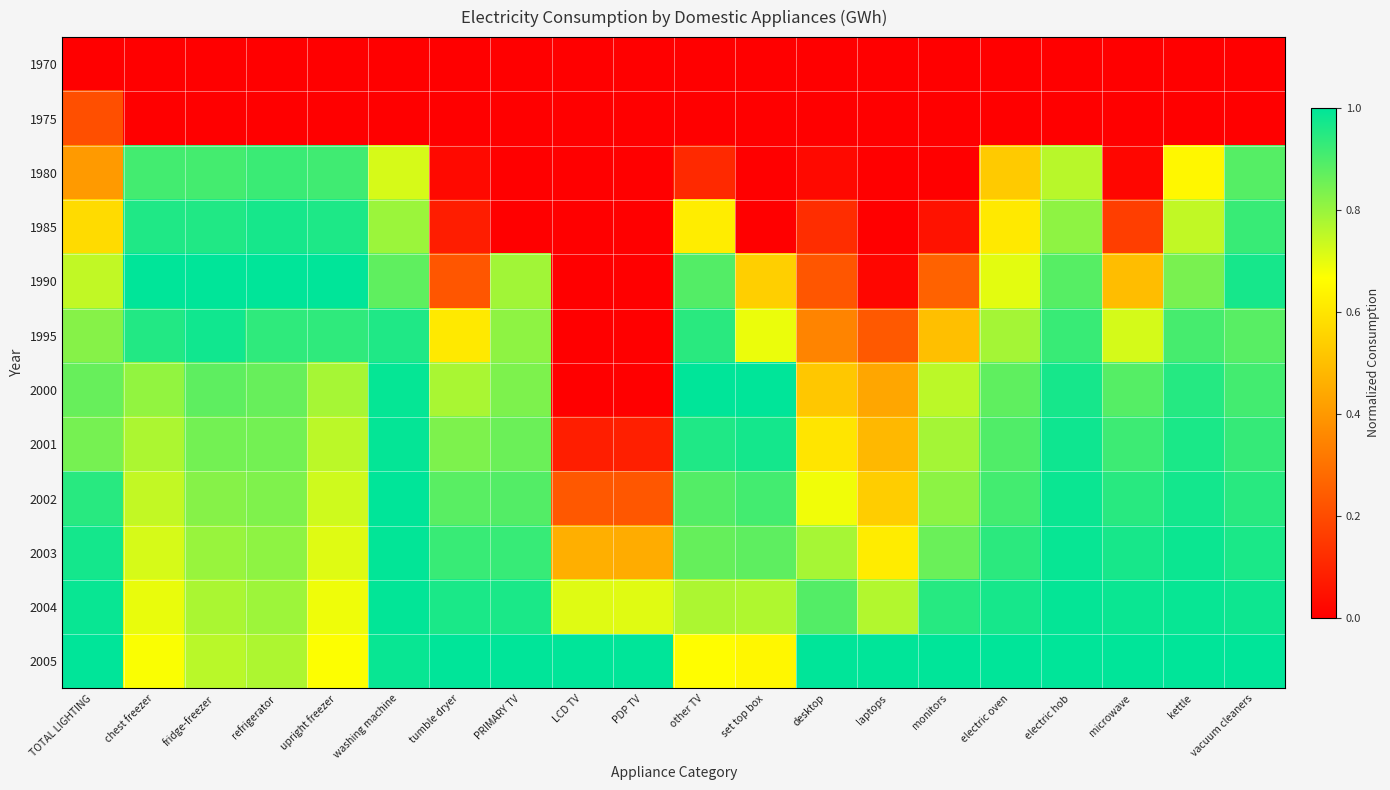

Which category has the highest value across all series?

chest freezer